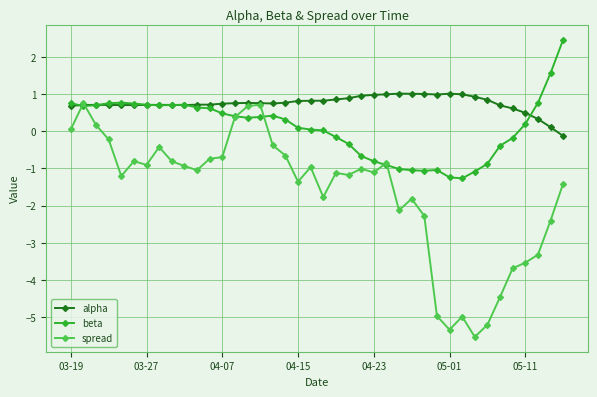

What is the maximum value for spread?

0.8